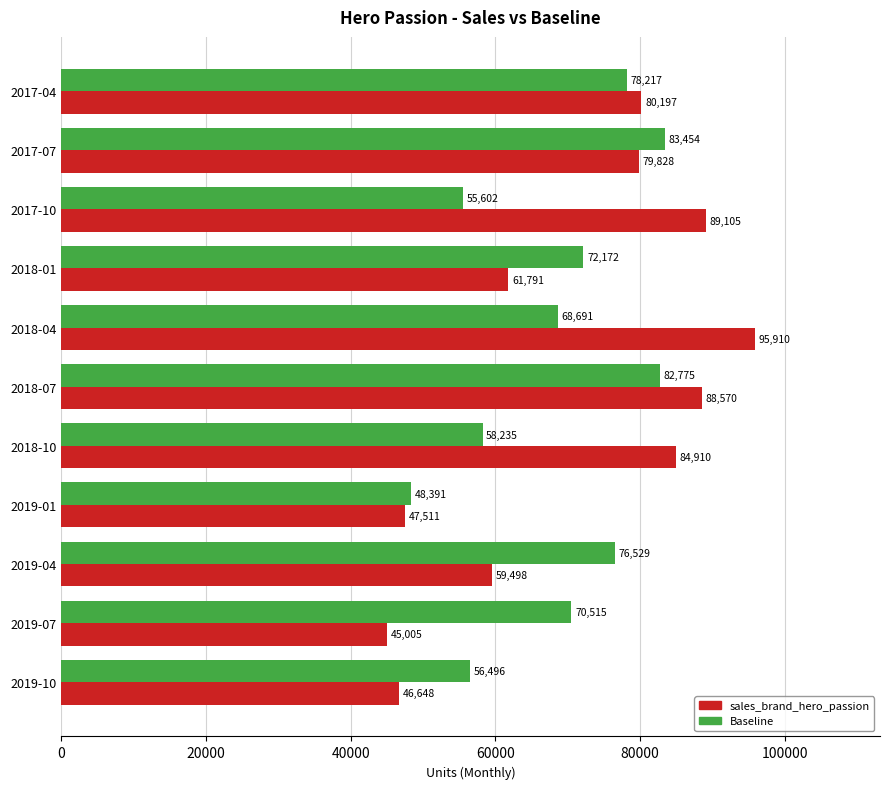

Rank the series by their average value, from highest to lowest.

sales_brand_hero_passion, Baseline